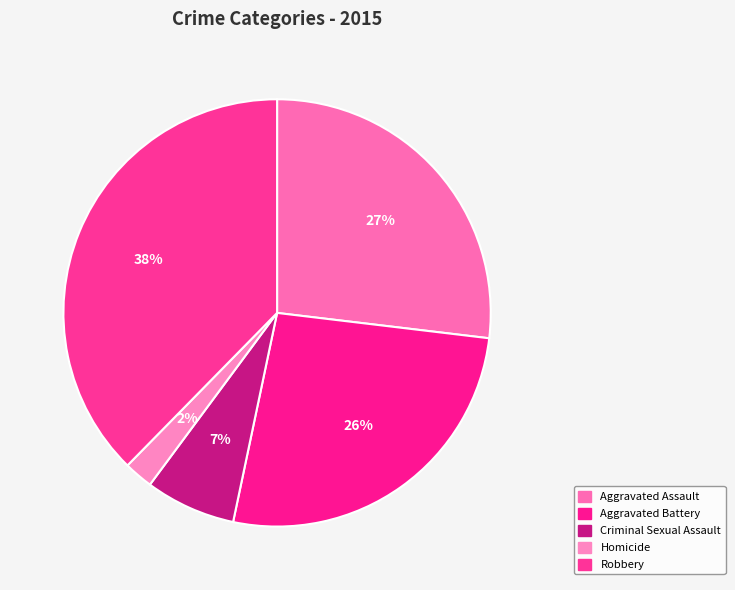

What portion of the pie excludes Aggravated Battery?

73.6%